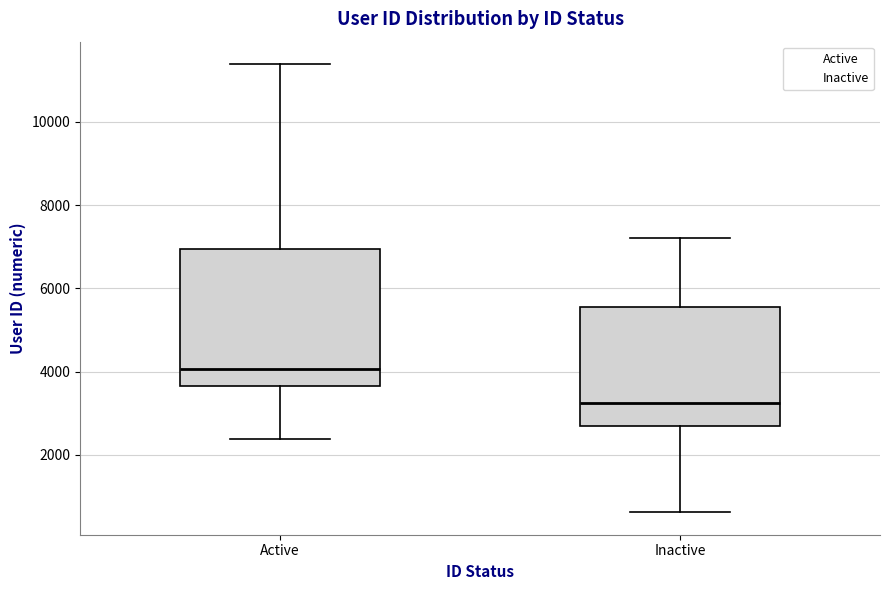

Where does the median line of the box for Active sit on the y-axis? The values are not printed on the chart, so give them approximately, as read against the axis.

4000